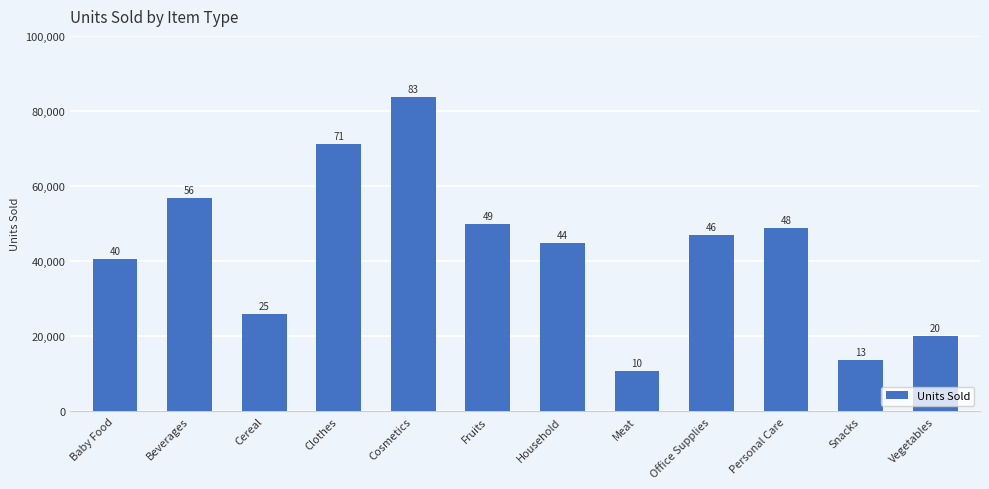

Are the bars horizontal?

No